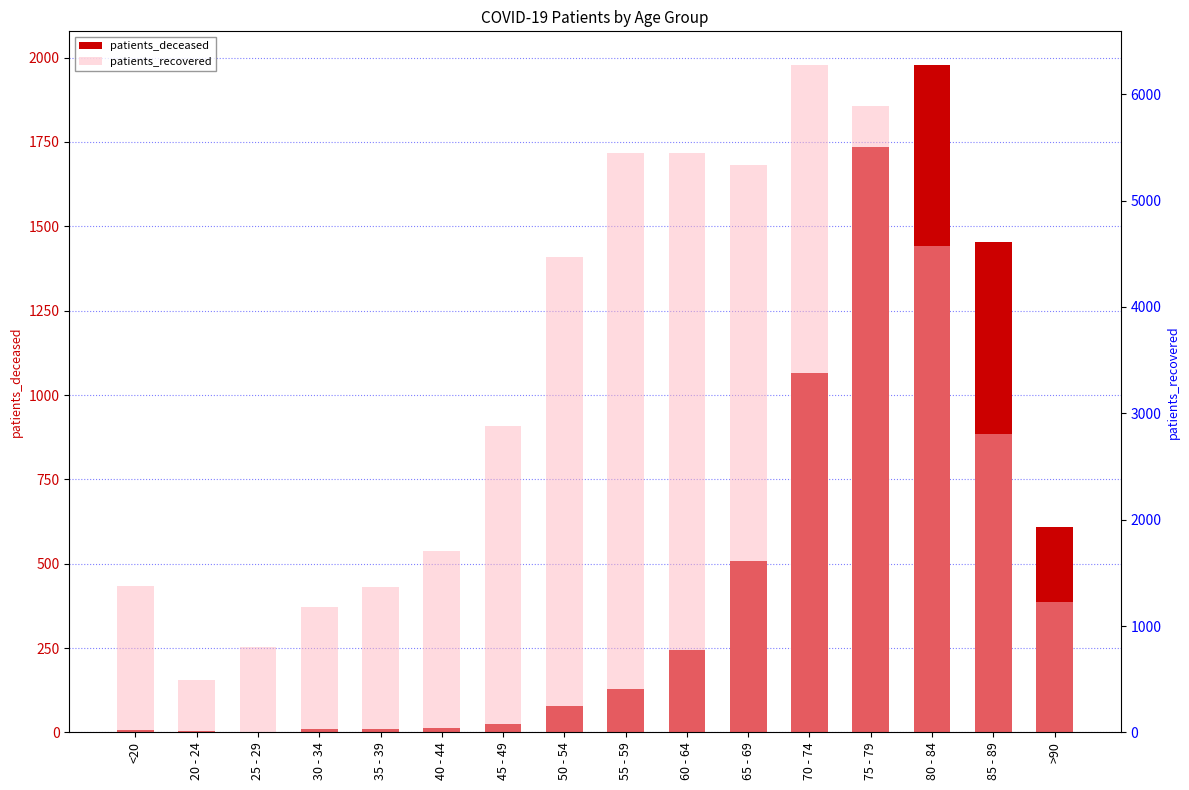

What is the spread (max minus min) of values at >90?

620